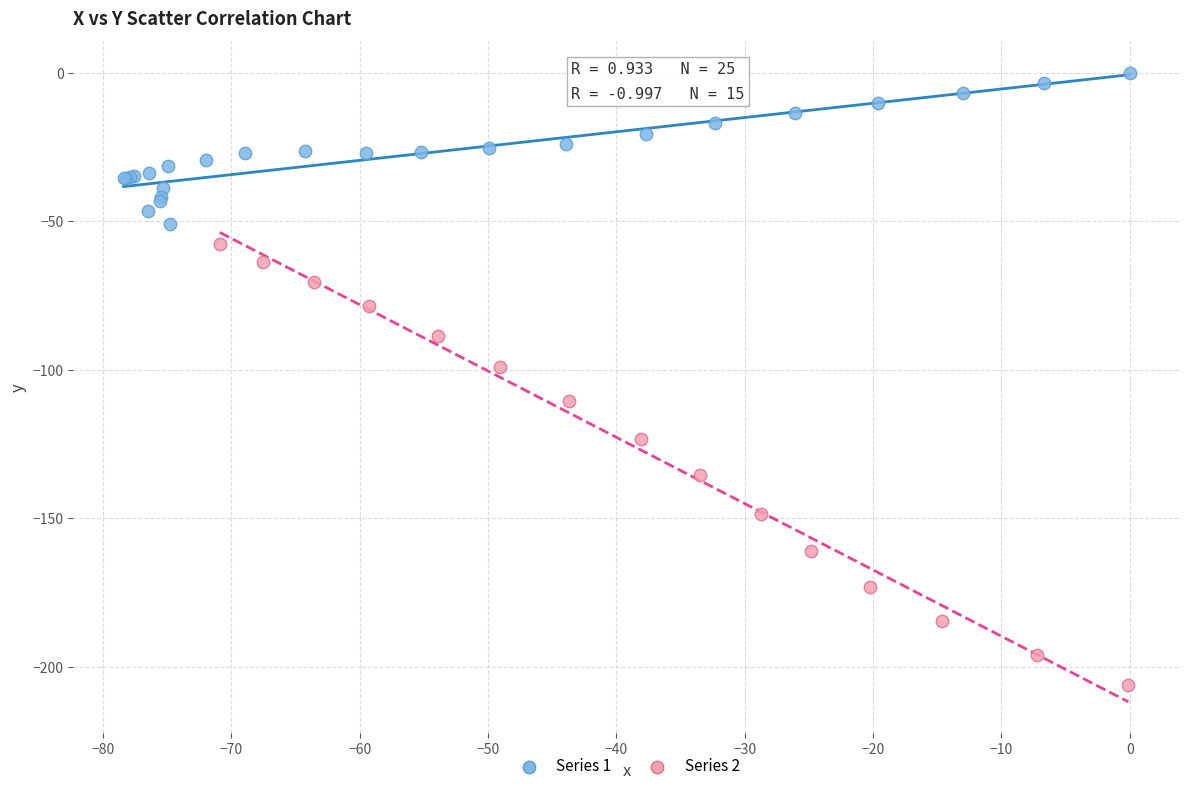

Which series reaches the maximum Y coordinate?

Series 1